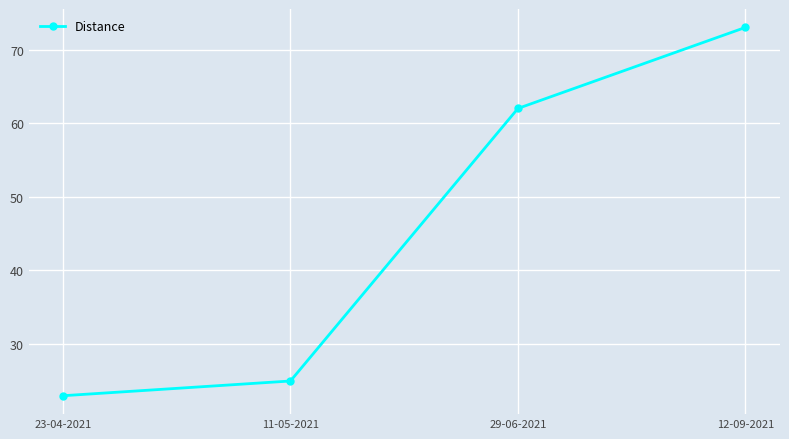

What is the change in value from 23-04-2021 to 12-09-2021?

+50